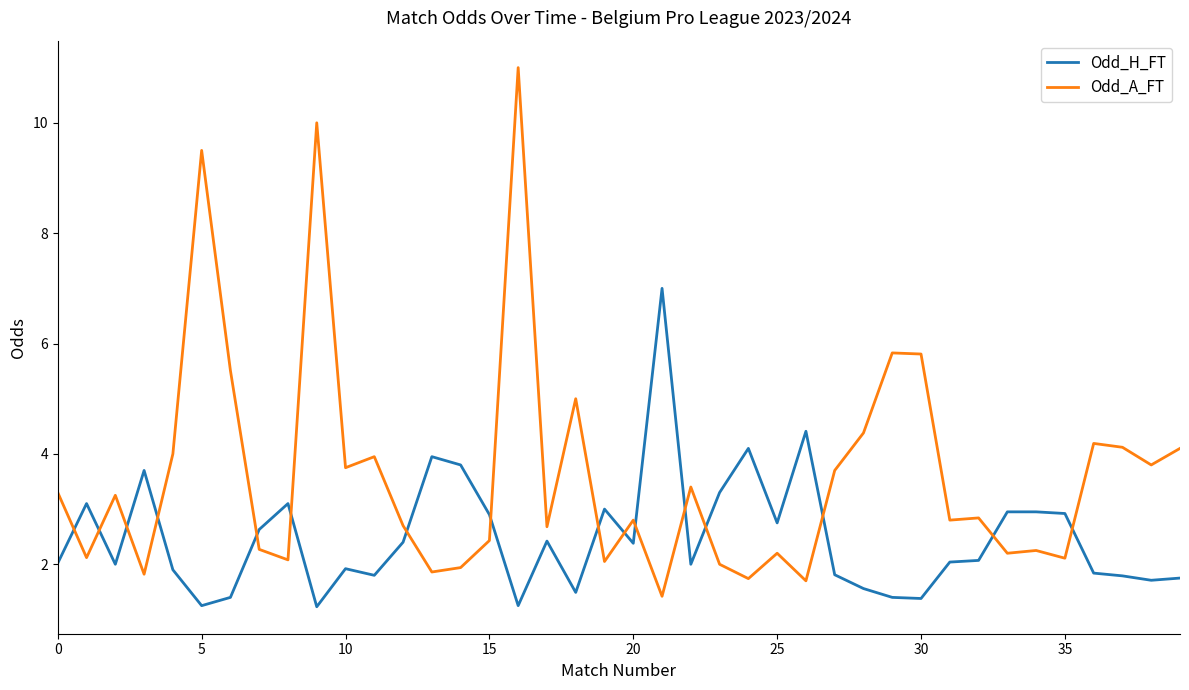

In Odd_A_FT, how many points are higher than both neighbors (excluding endpoints)?

13